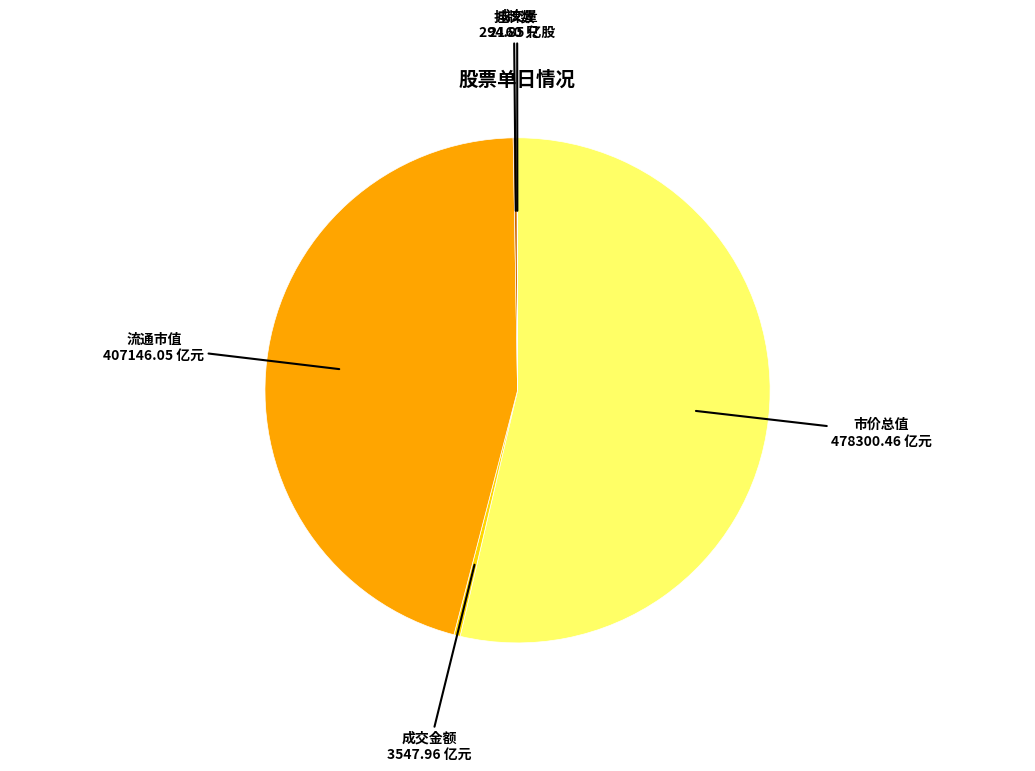

What is the majority slice?

市价总值